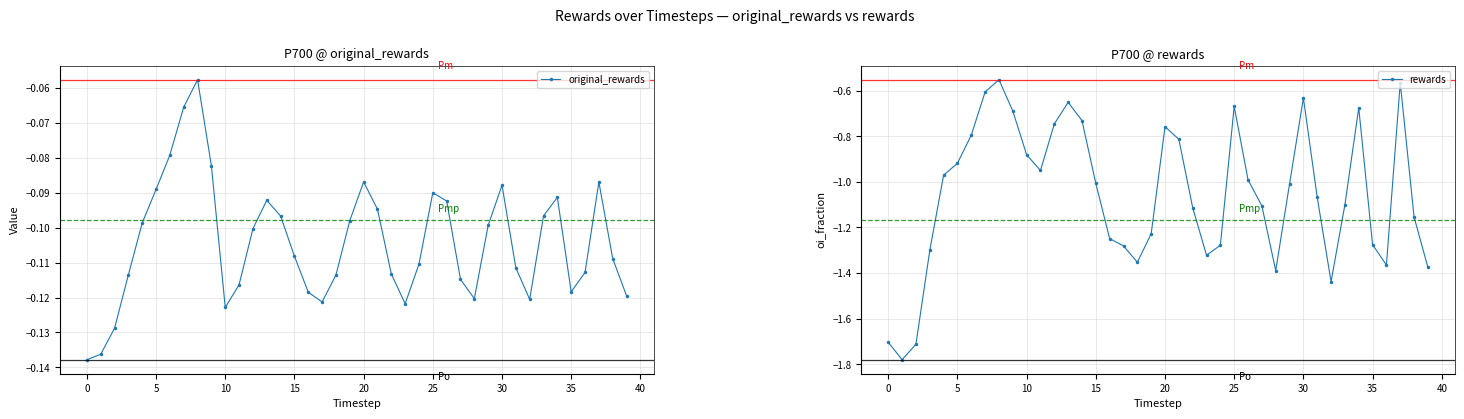

What are all the series names shown in the legend?

original_rewards, rewards